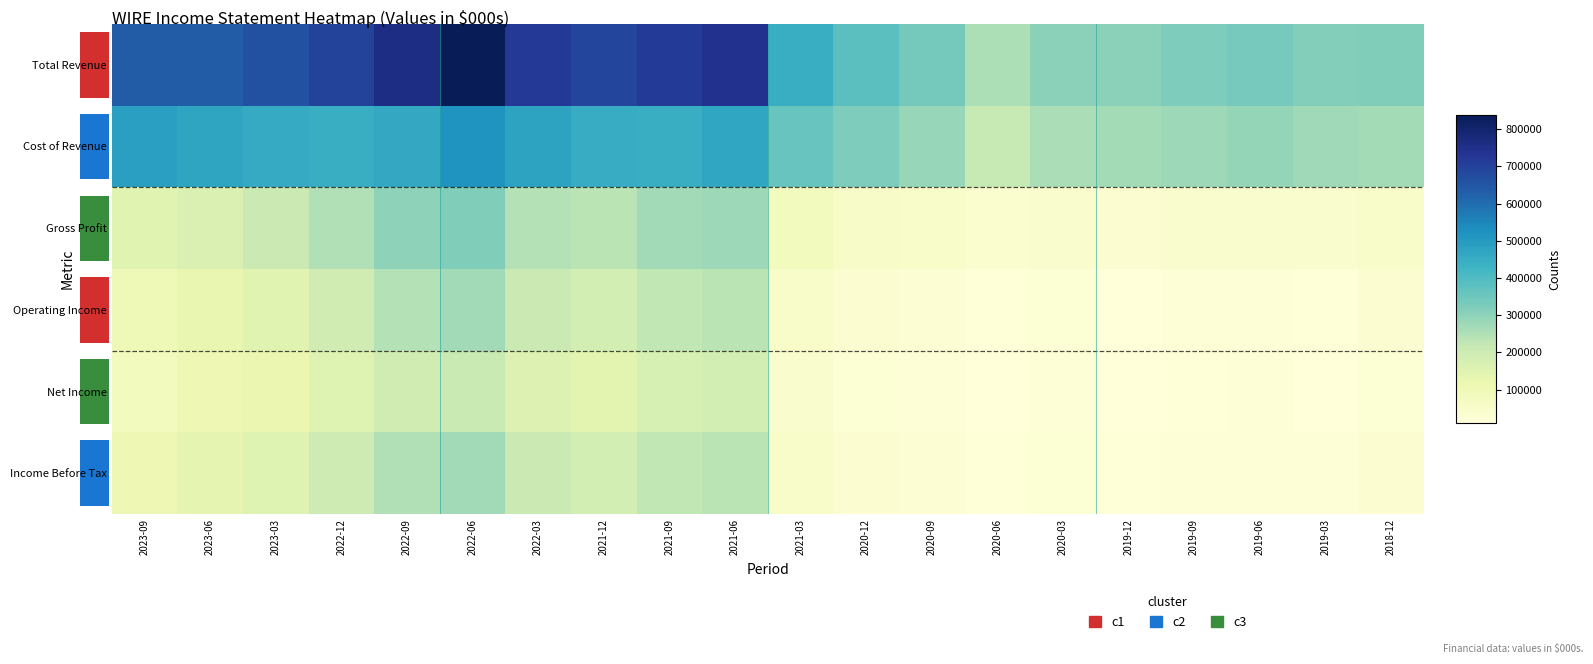

What is the maximum value shown in the chart?

838200